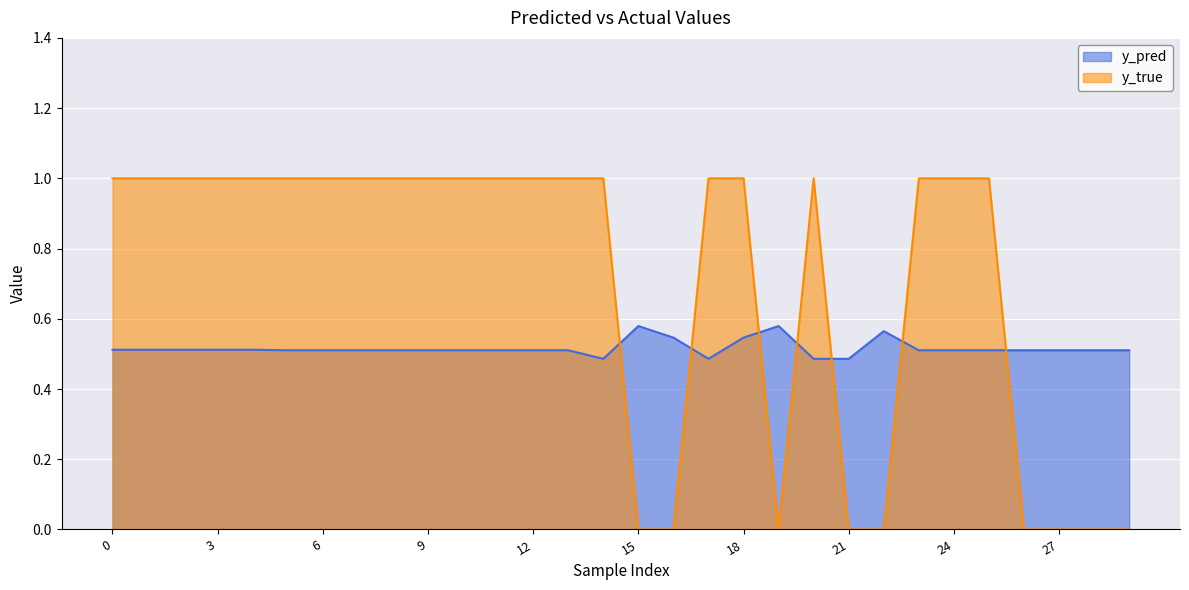

True or false: y_true and y_pred cross at least once.

True